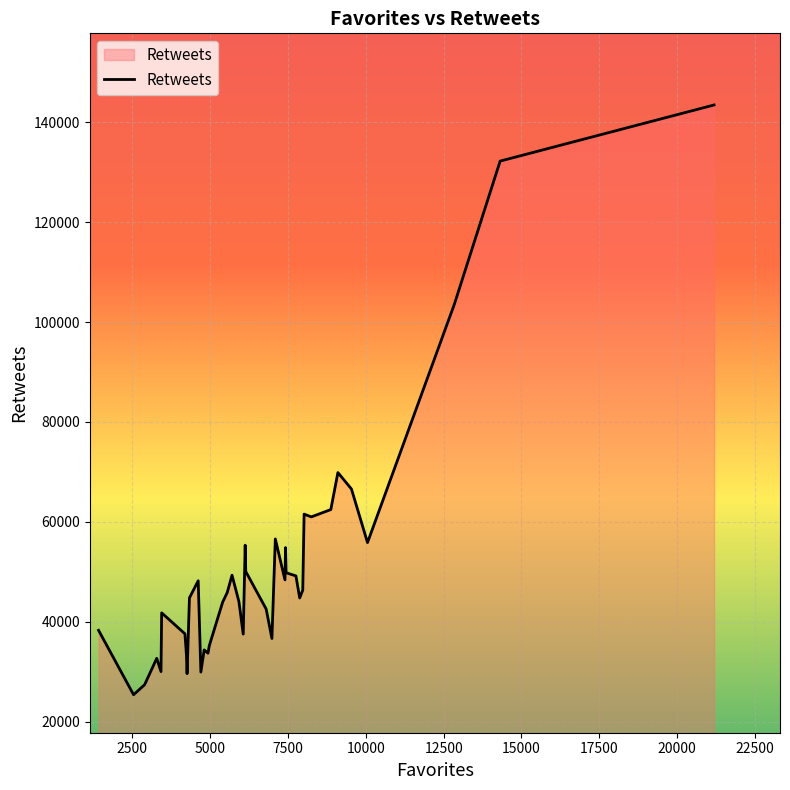

What is the difference between the maximum and minimum values?

118131